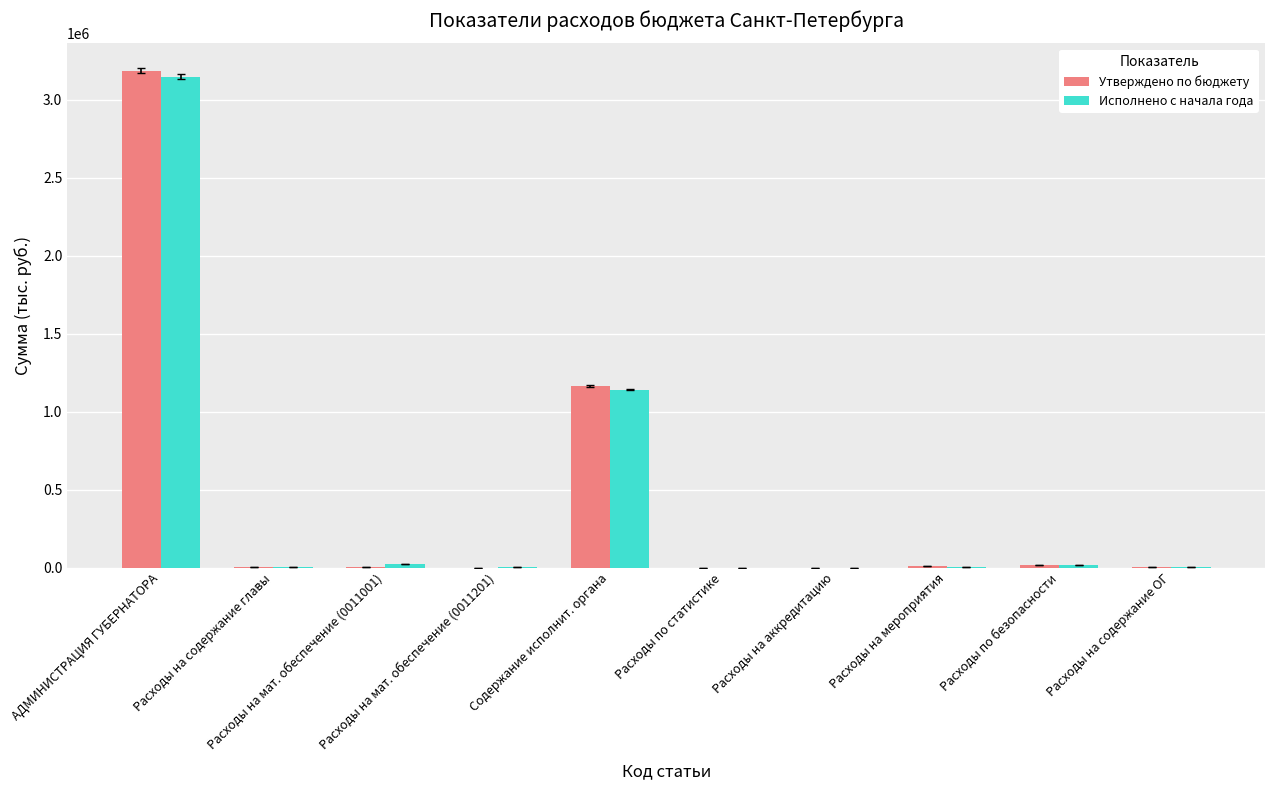

What is the sum of all Исполнено с начала года values?

4334034.1